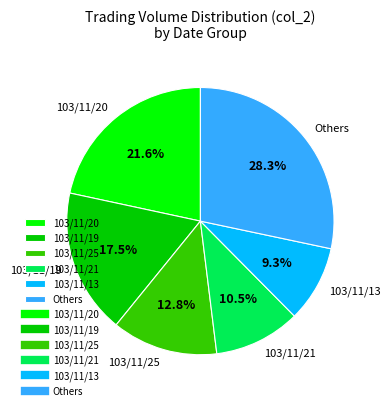

Which has a higher value, 103/11/25 or 103/11/13?

103/11/25